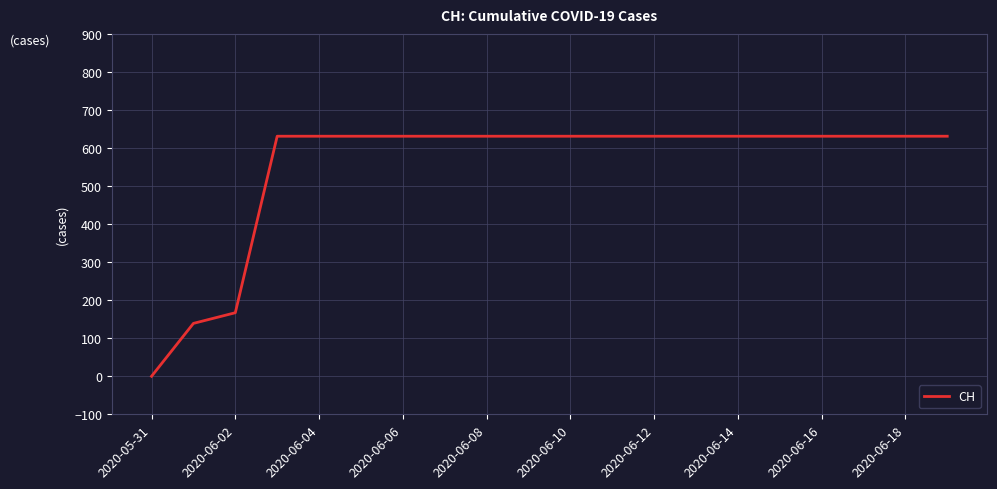

What is the maximum value shown in the chart?

631